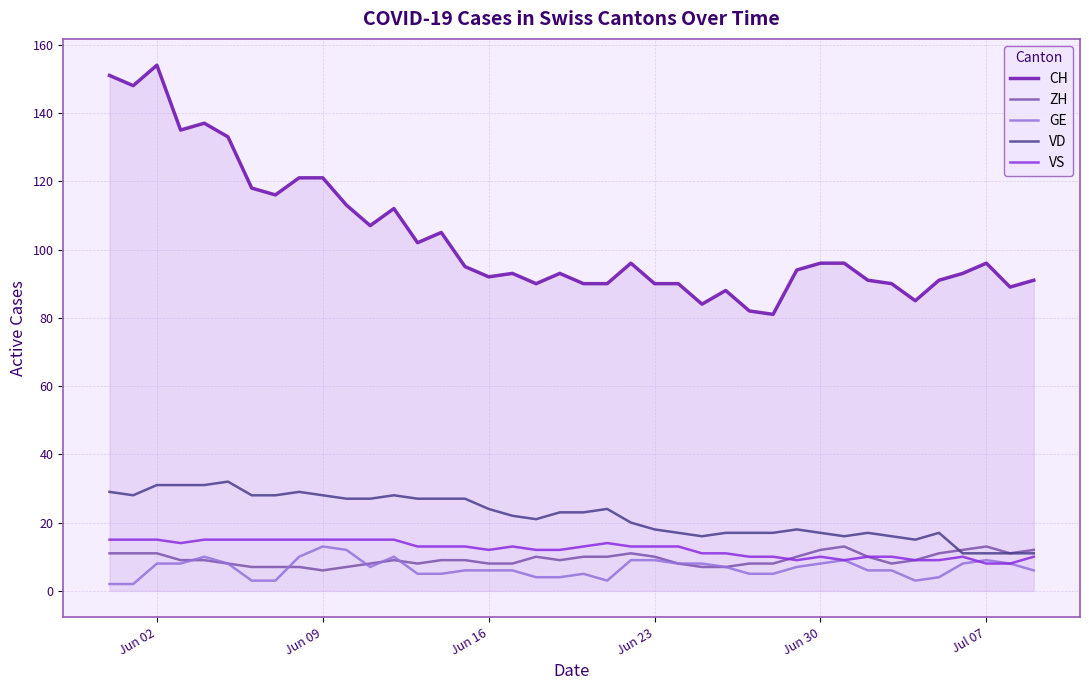

True or false: CH and GE intersect in this chart.

False